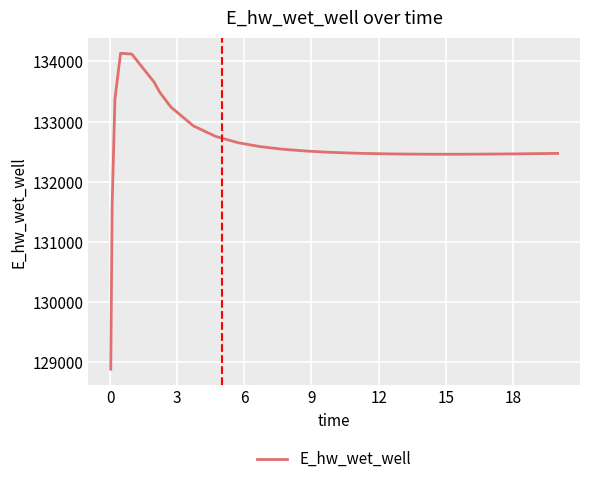

What is the difference between the maximum and minimum values?

5248.3